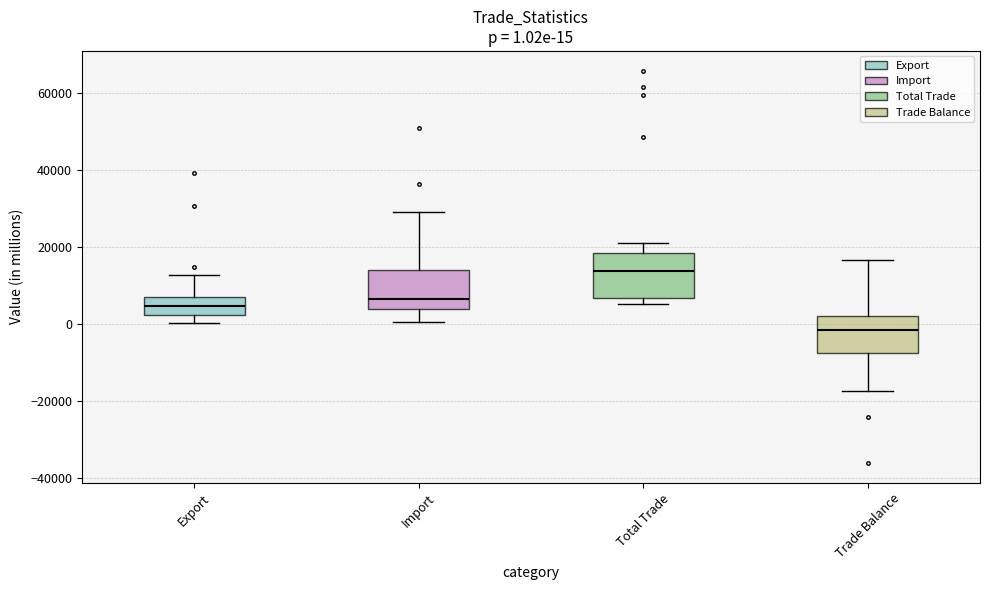

Which box has the highest median line?

Total Trade